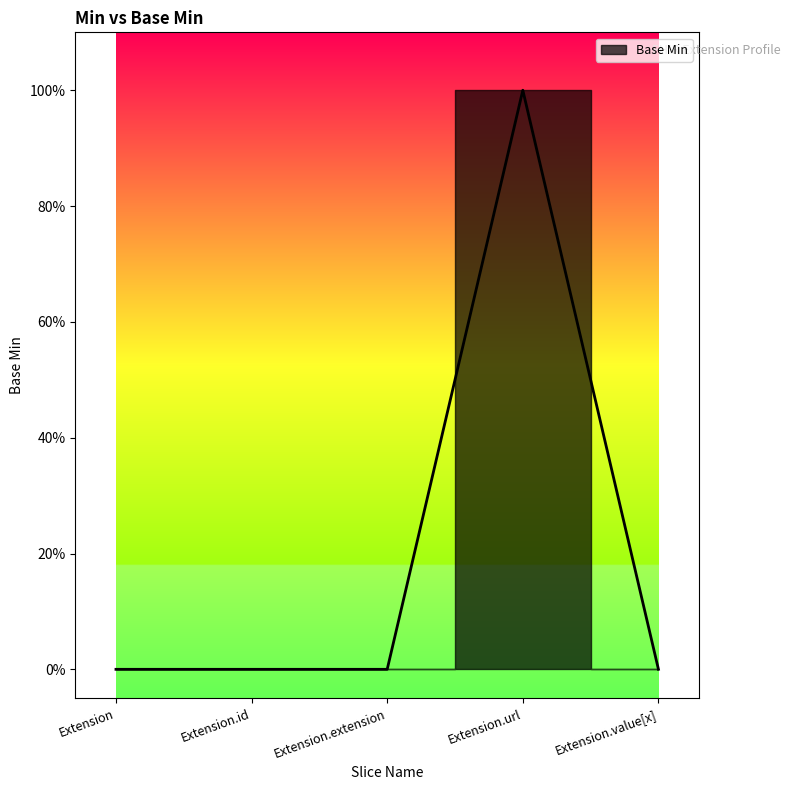

At which category does the data reach its first local peak?

Extension.url